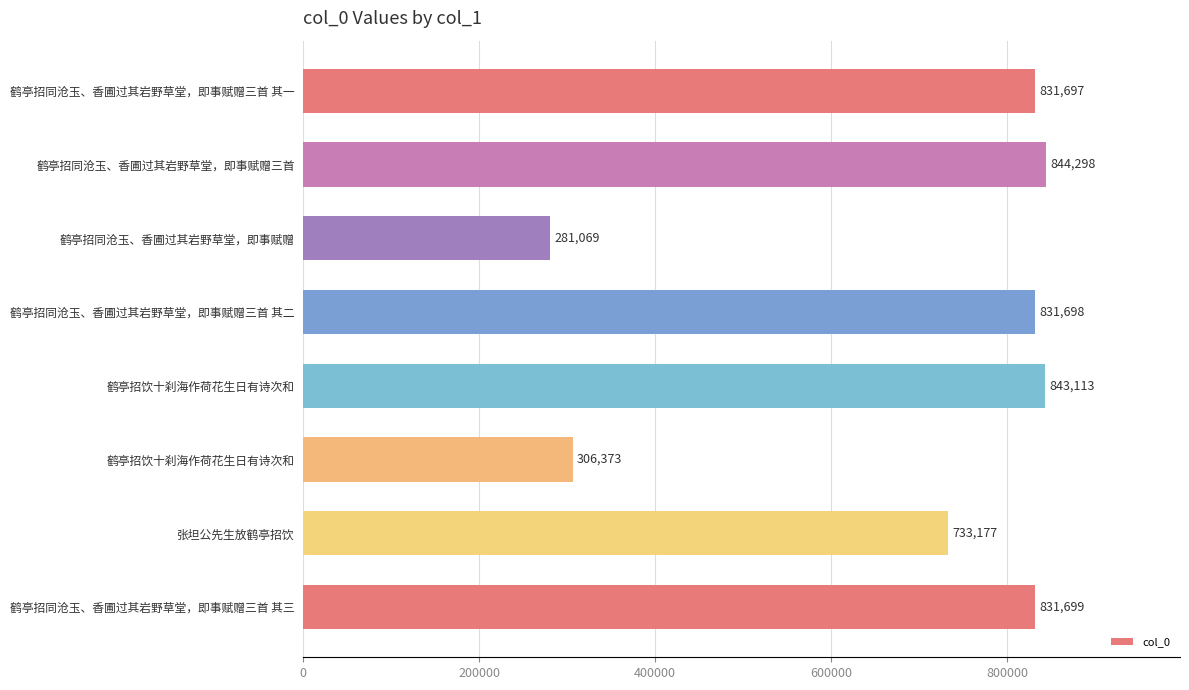

Does the chart contain any negative values?

No